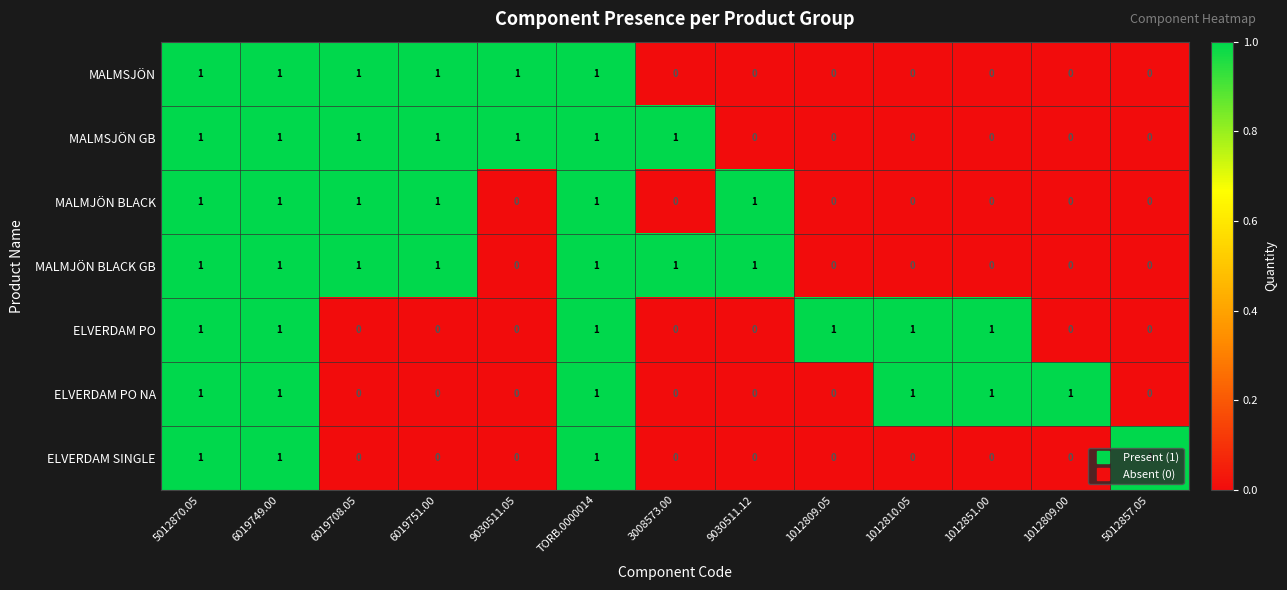

What is the total value across all series at 5012857.05?

1